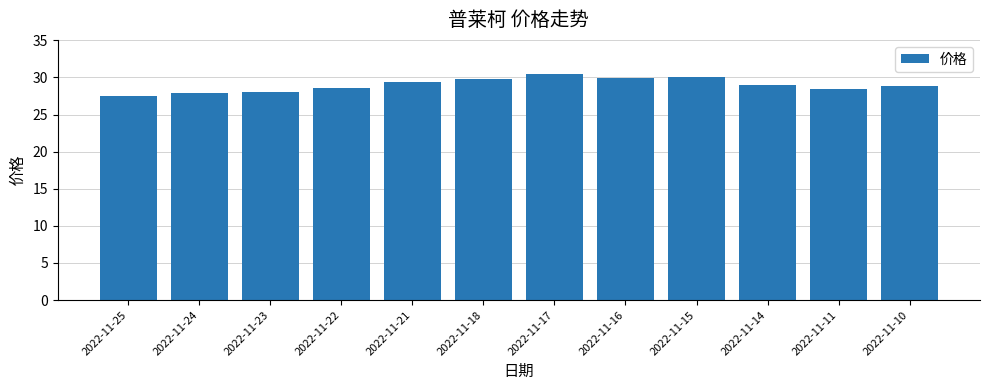

Count the number of data series in this chart.

1